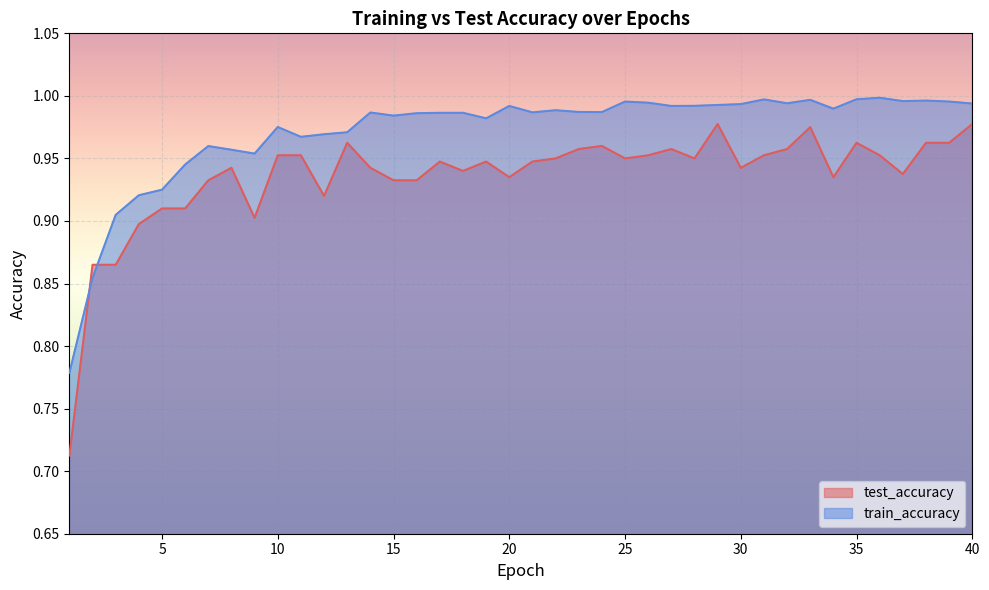

Rank the series by their maximum value, from highest to lowest.

train_accuracy, test_accuracy